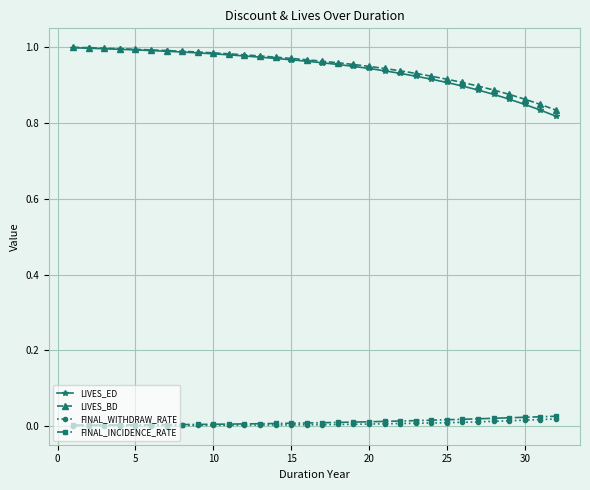

Which series has the largest range (max minus min)?

LIVES_ED